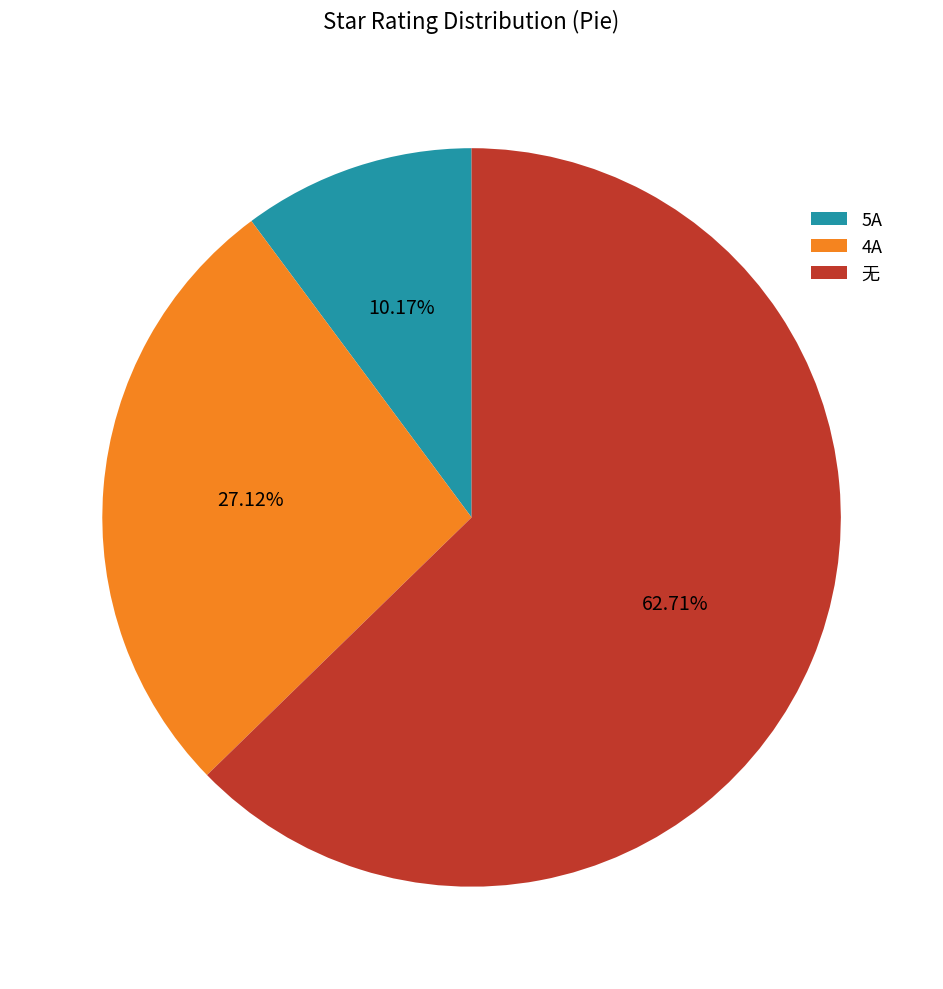

What portion of the pie excludes 4A?

72.9%